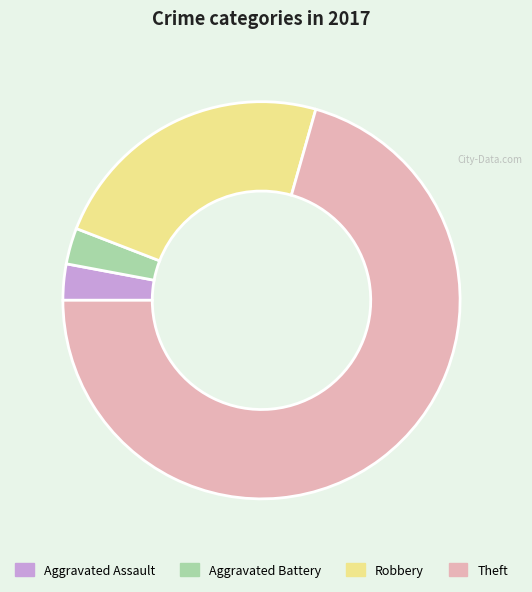

Is it true that Theft is 71% of the pie?

True